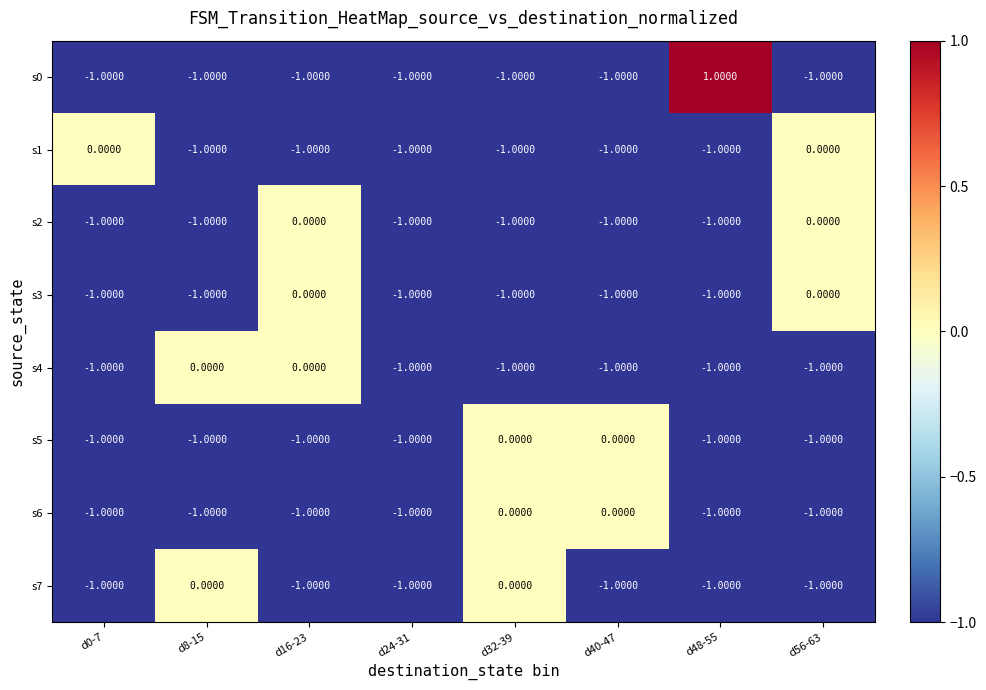

What is the sum of all s5 values?

-6